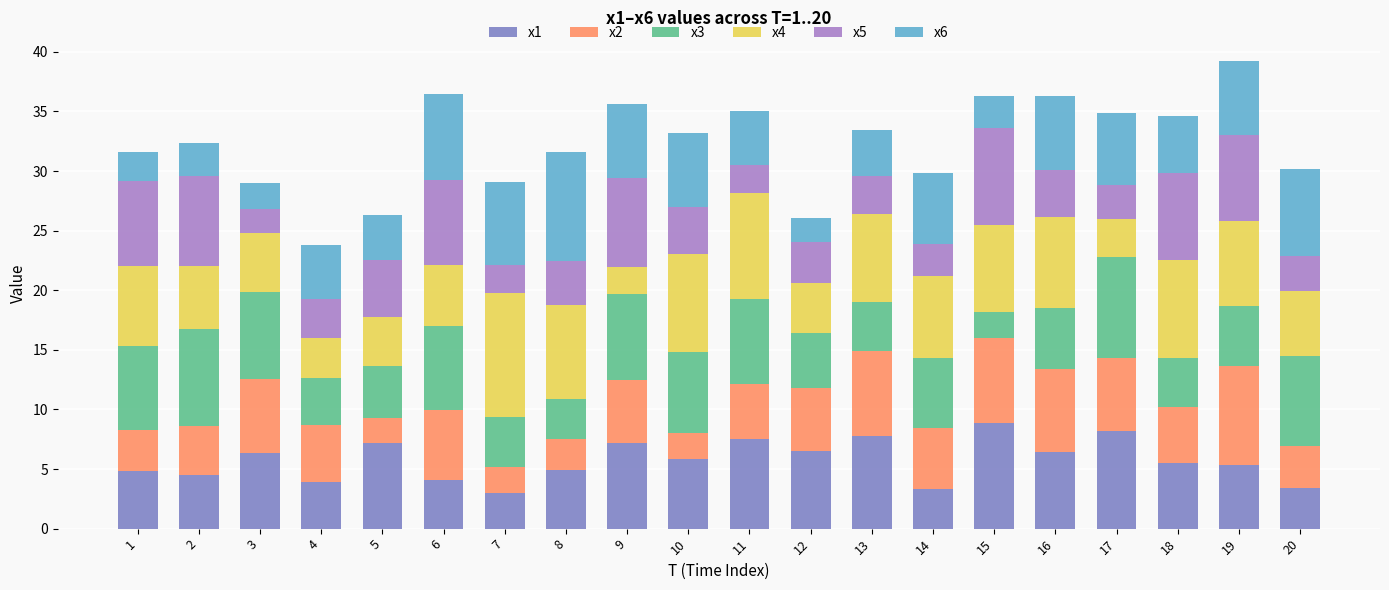

What is the minimum value for x1?

3.0